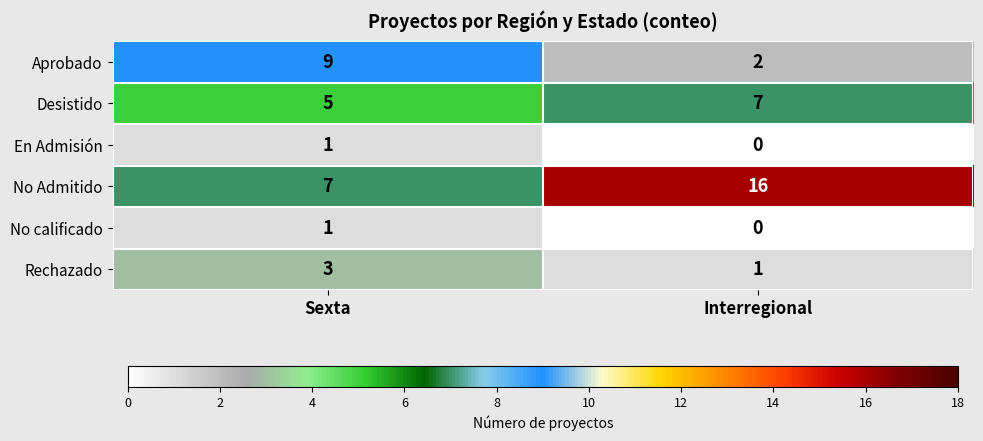

Which series changed the most between Sexta and Interregional?

No Admitido